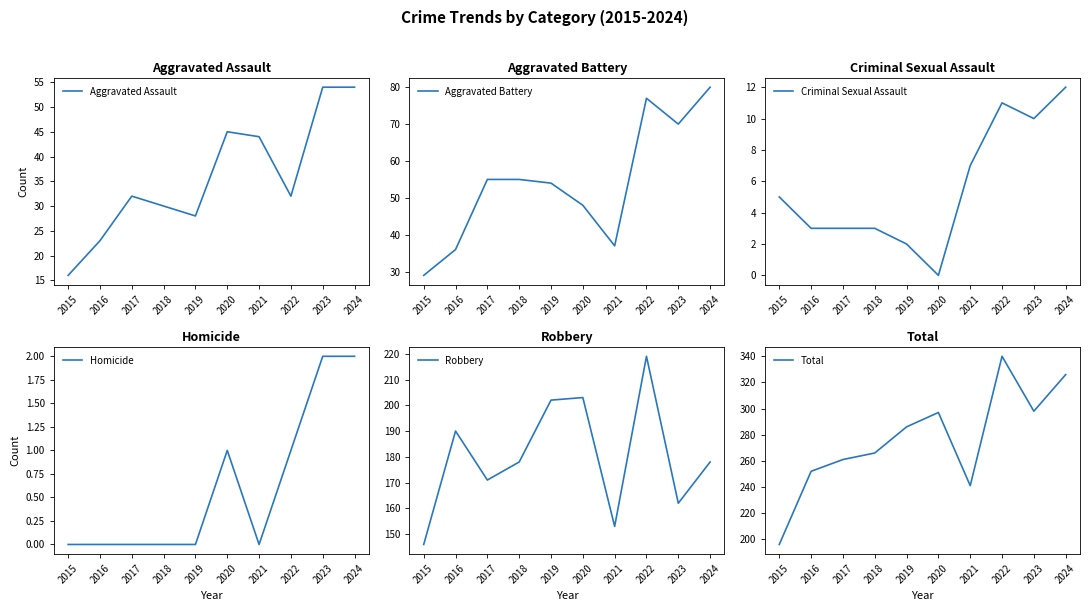

What is the average value of the Aggravated Battery series?

54